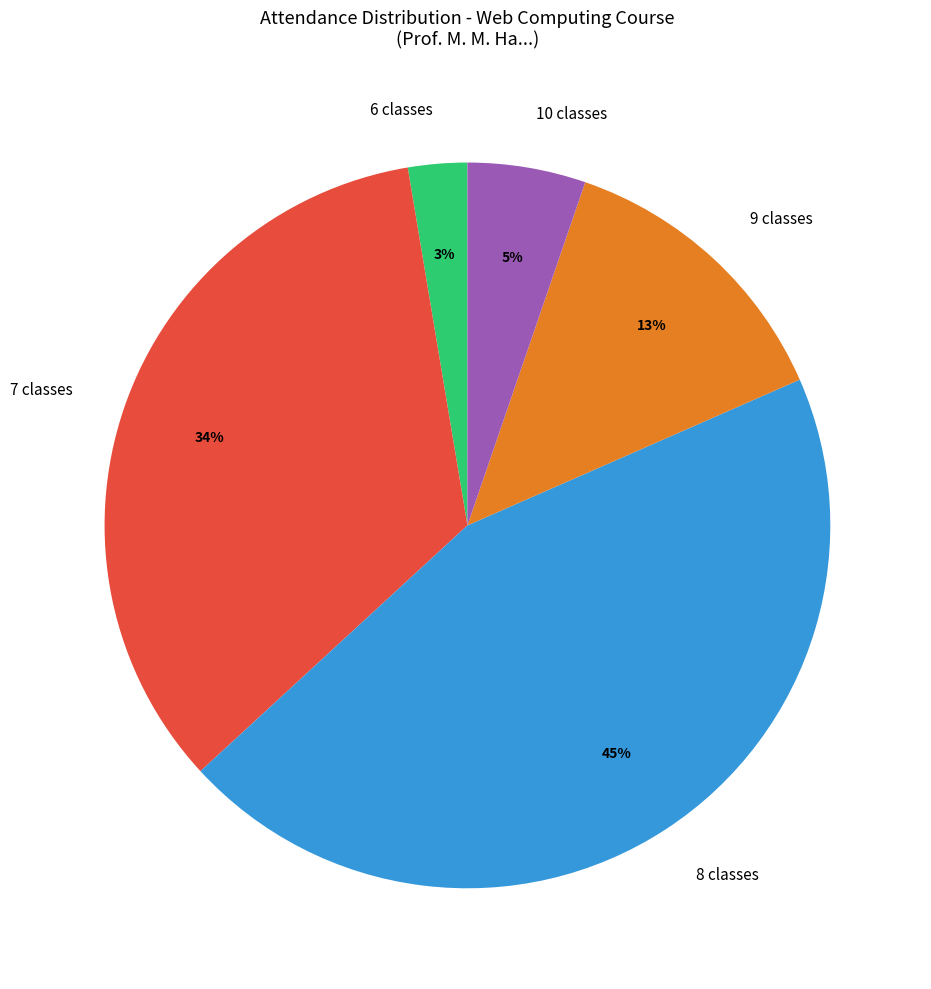

What is the largest slice in the pie chart?

8 classes